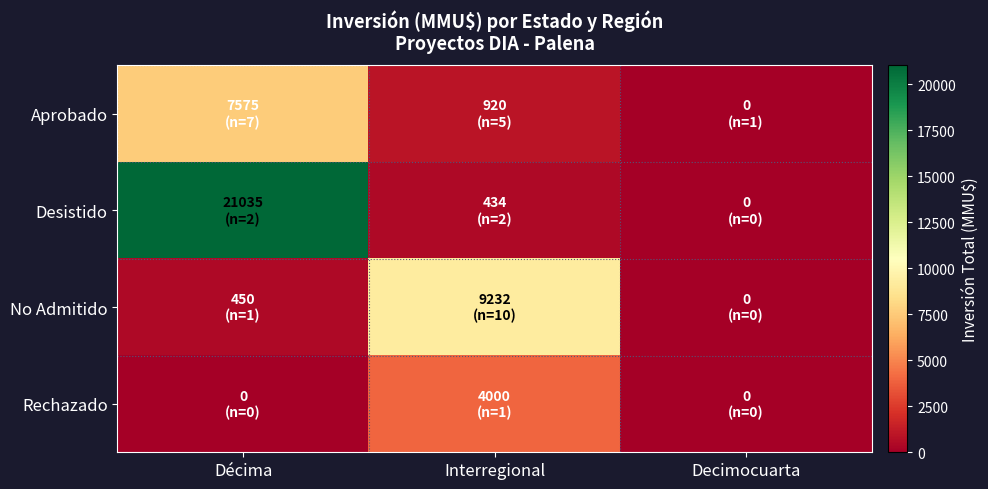

Reading left to right, transcribe all the data shown in this chart.

Aprobado: Décima=7575	Interregional=920	Decimocuarta=0
Desistido: Décima=21035	Interregional=434	Decimocuarta=0
No Admitido: Décima=450	Interregional=9232	Decimocuarta=0
Rechazado: Décima=0	Interregional=4000	Decimocuarta=0